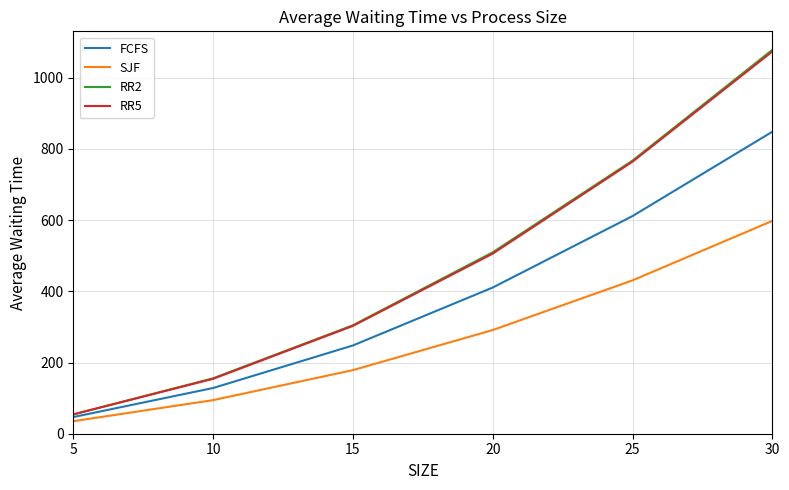

Which series has the widest spread of values?

RR2